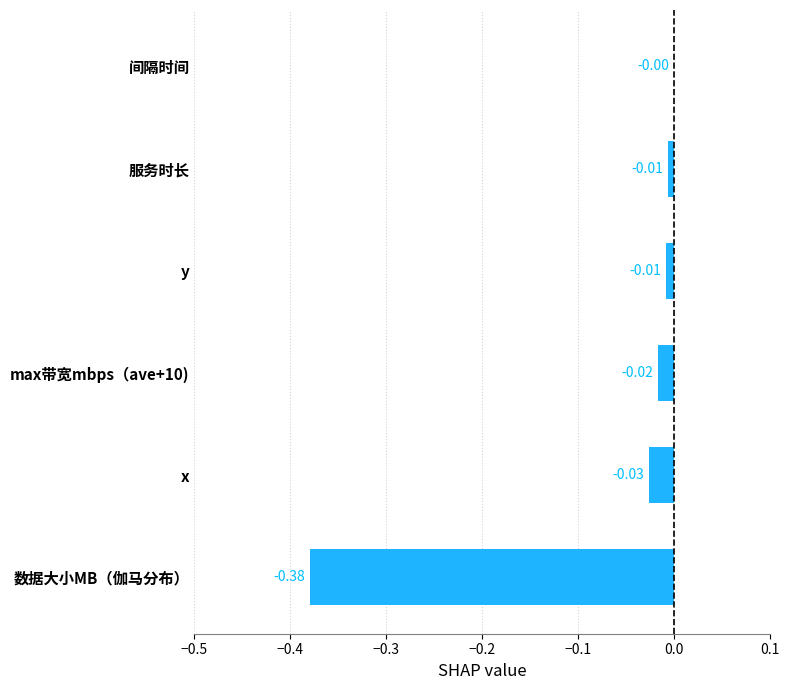

Between max带宽mbps（ave+10) and y, which is larger?

y